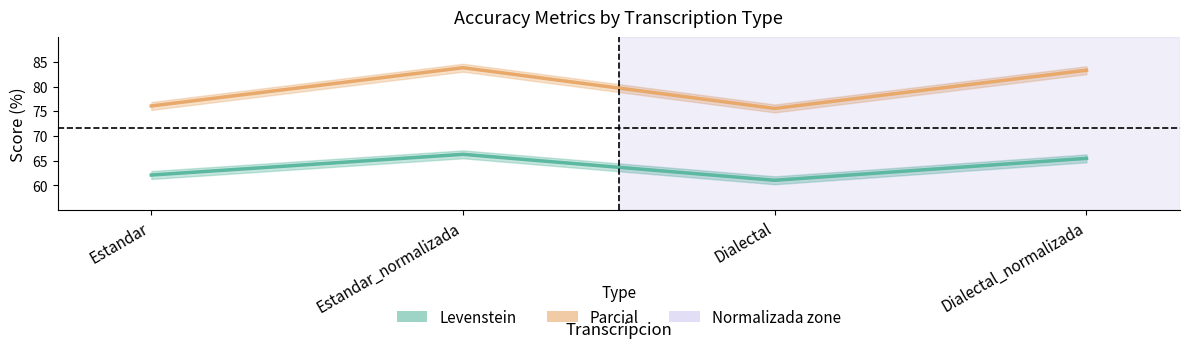

Is it true that Levenstein equals 26.2 at Estandar_normalizada?

False